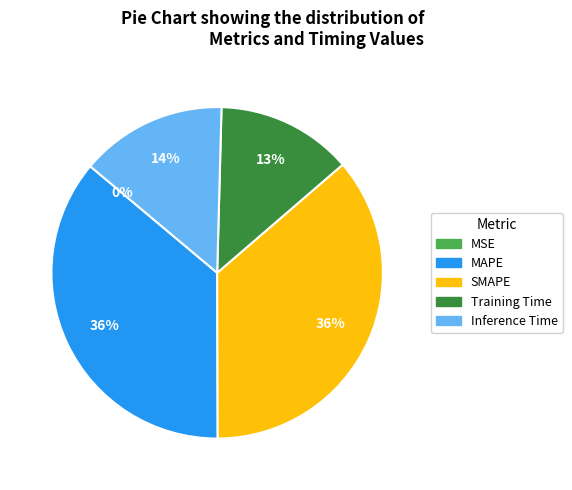

Does any single category account for the majority?

No